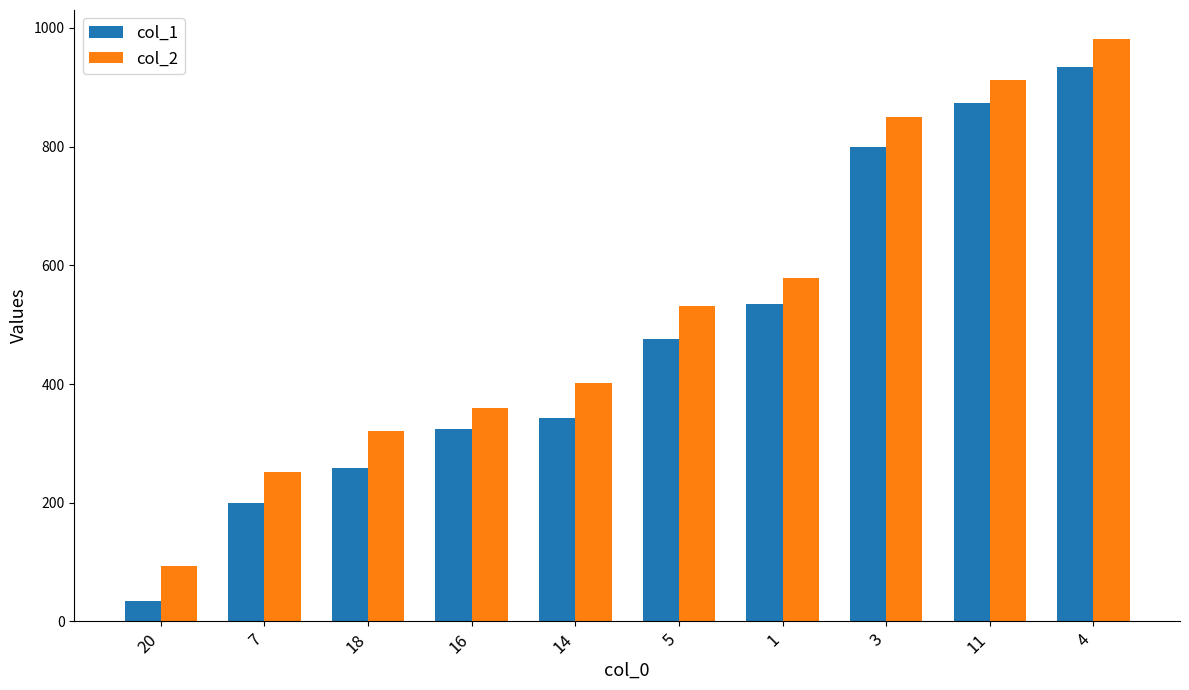

What is the value of the col_2 bar at the 4th from the left?

360